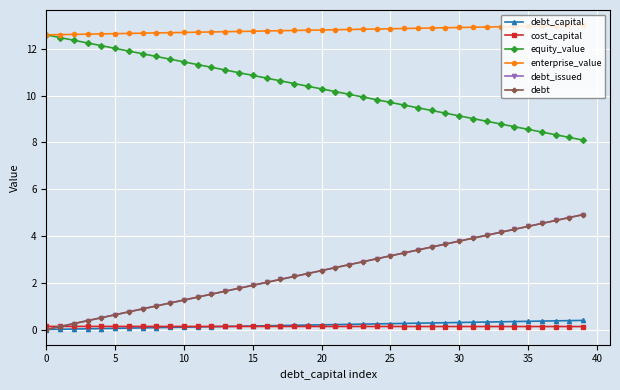

Is this an area chart (filled region under the line)?

No